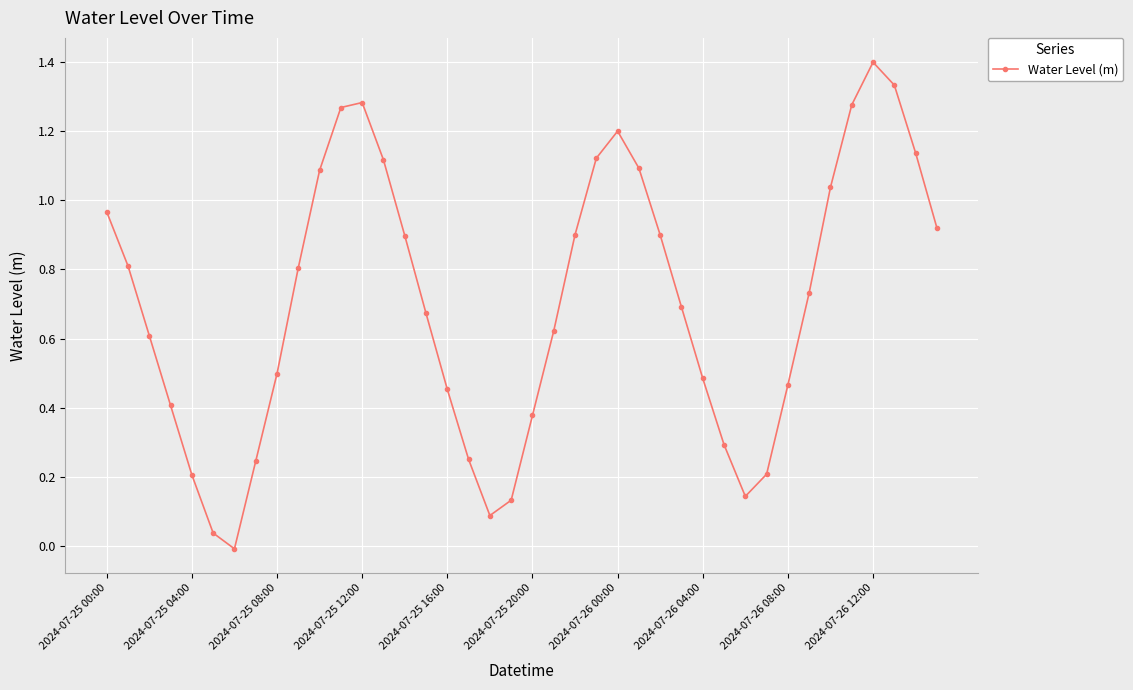

What is the difference between the maximum and minimum values?

1.4